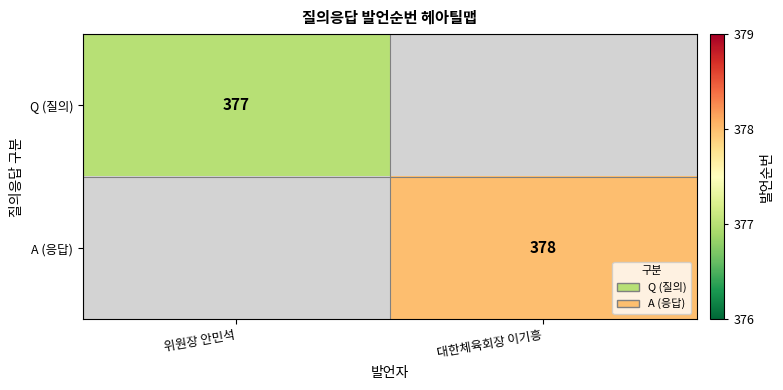

The value of A (응답) at 대한체육회장 이기흥 is 658. True or false?

False